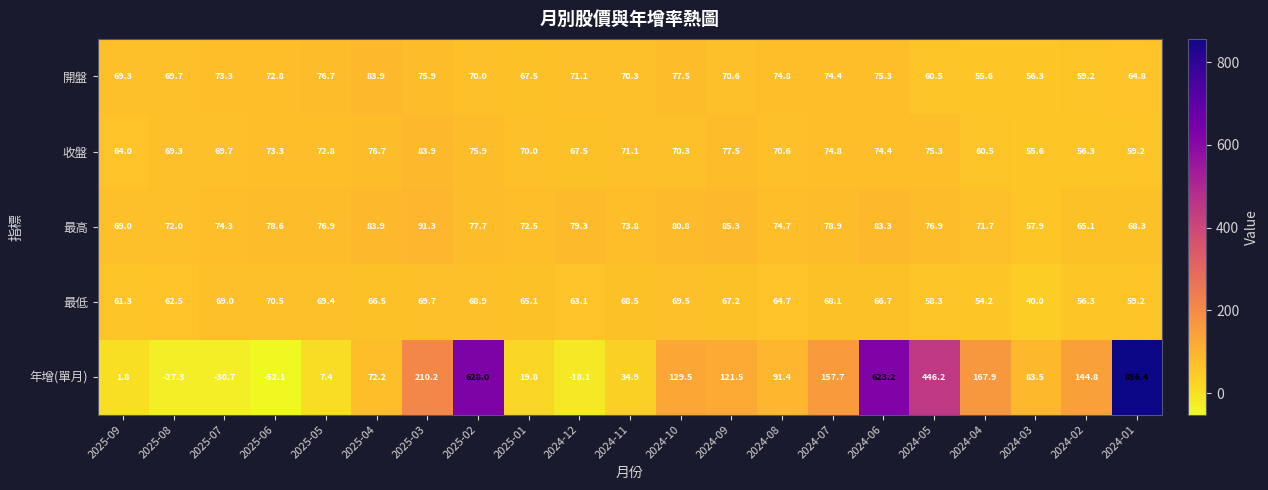

What is the sum of all 最高 values?

1592.2